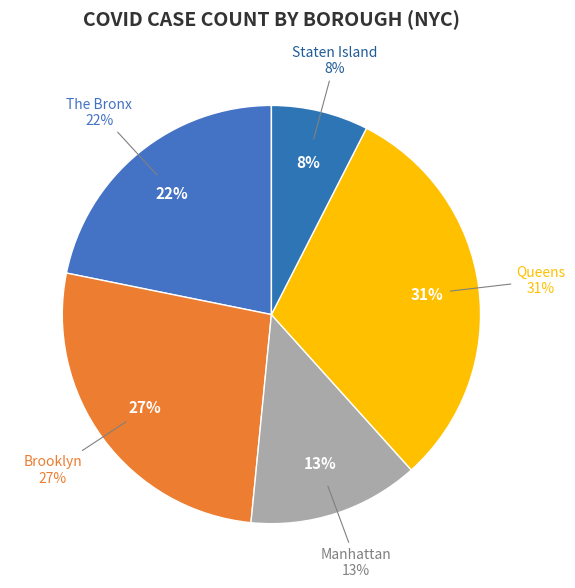

Rank the categories by value from lowest to highest.

Staten Island, Manhattan, The Bronx, Brooklyn, Queens